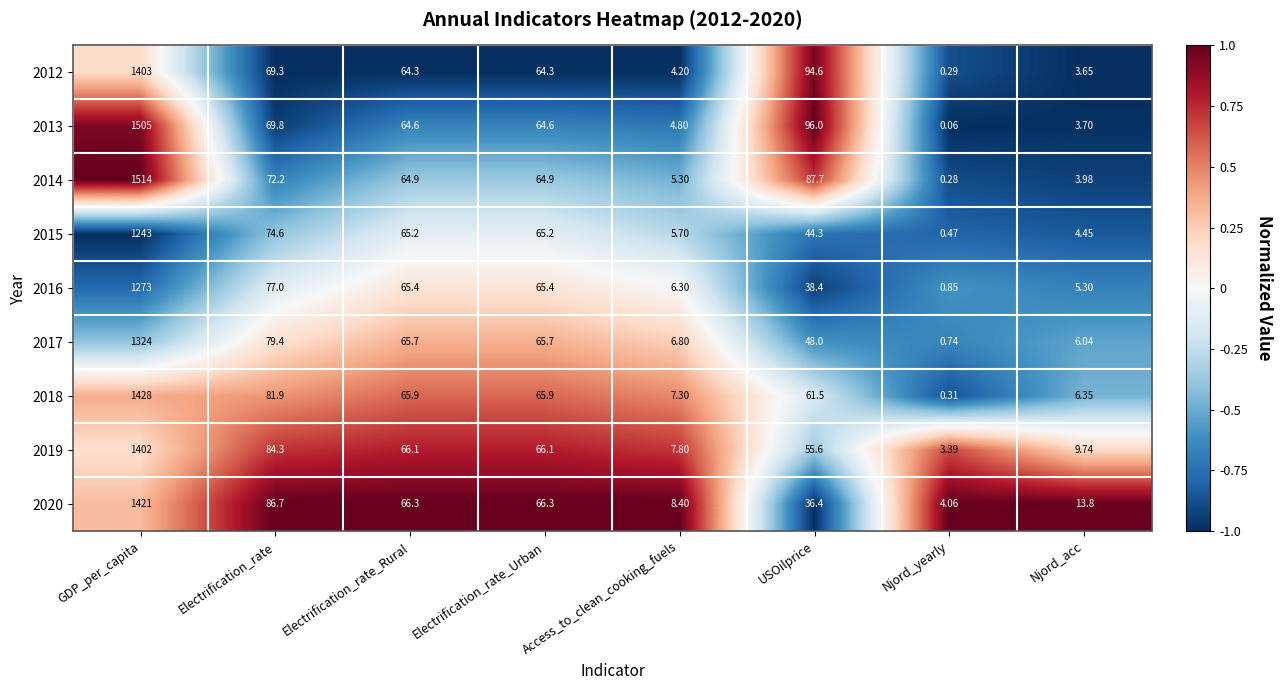

Where is 2017 nearest to the value 662?

Electrification_rate